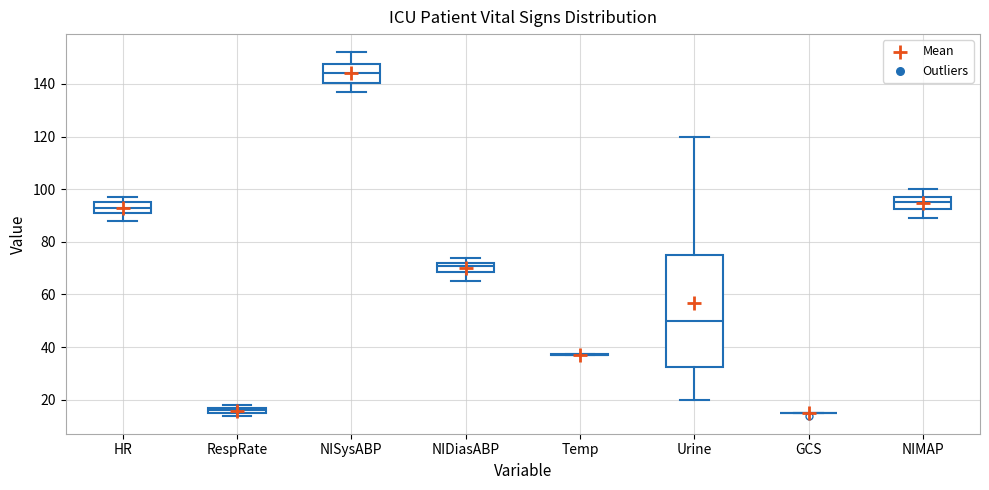

Comparing the boxes themselves (not the whiskers), which one is the tallest?

Urine